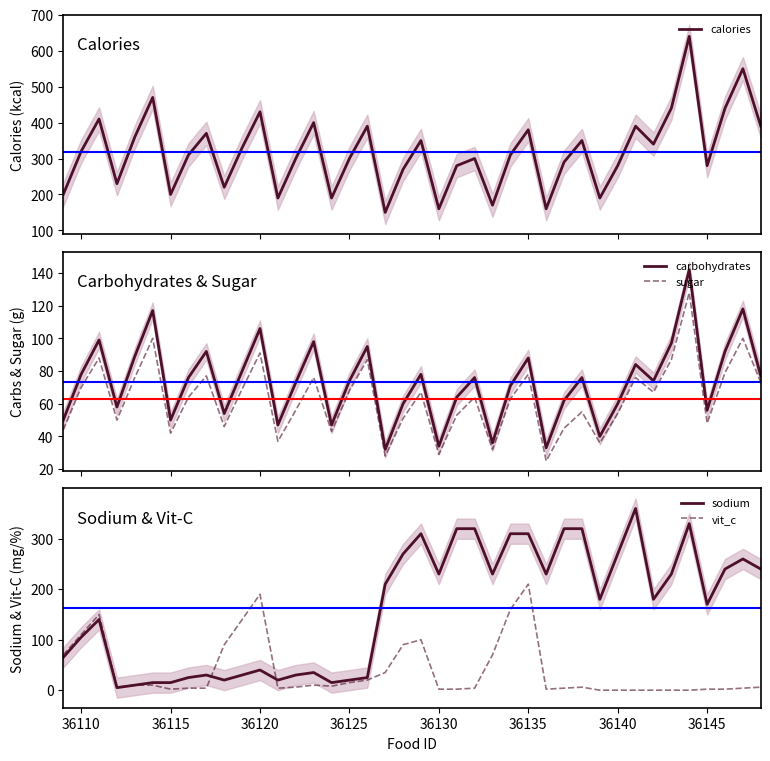

Reading right to left, what are all the values shown in this chart?

calories: 390	550	440	280	640	440	340	390	280	190	350	290	160	380	310	170	300	280	160	350	270	150	390	300	190	400	300	190	430	330	220	370	310	200	470	360	230	410	320	200
carbohydrates: 77	118	92	56	142	97	74	84	60	40	76	62	33	88	71	36	76	64	34	78	60	32	95	74	47	98	73	47	106	80	54	92	76	50	117	89	58	99	78	50
sugar: 73	100	79	48	128	87	67	76	54	36	55	45	25	78	63	32	64	53	29	67	51	28	87	68	43	76	56	37	91	69	46	77	64	42	100	76	50	88	70	44
sodium: 240	260	240	170	330	230	180	360	270	180	320	320	230	310	310	230	320	320	230	310	270	210	25	20	15	35	30	20	40	30	20	30	25	15	15	10	5	140	105	65
vit_c: 6	4	2	2	0	0	0	0	0	0	6	4	2	210	160	70	4	2	2	100	90	35	20	15	8	10	6	4	190	140	90	4	4	2	10	10	6	150	110	70